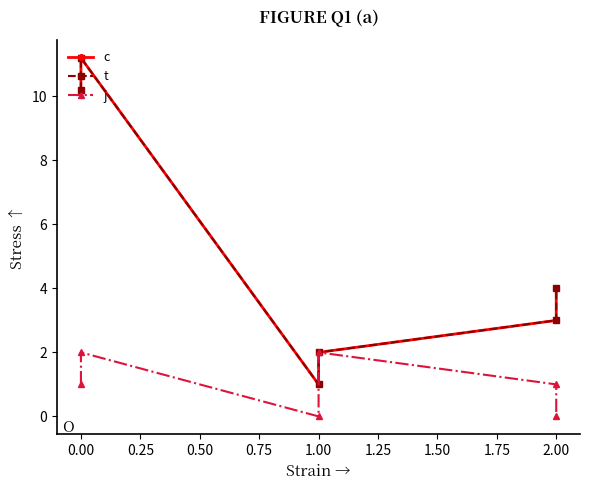

What is the maximum value for c?

11.2